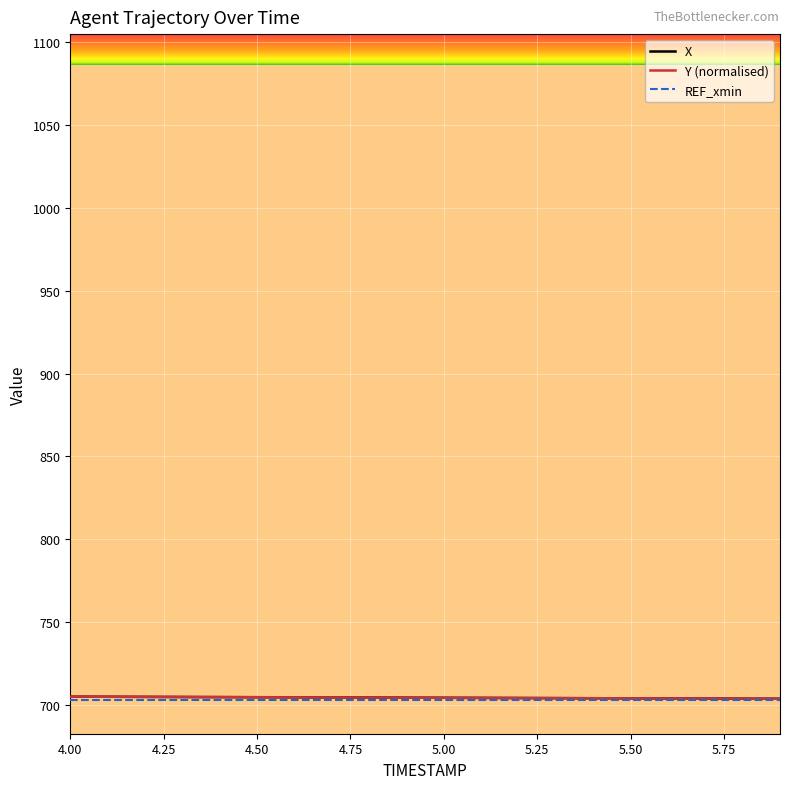

What is the maximum value shown in the chart?

705.2